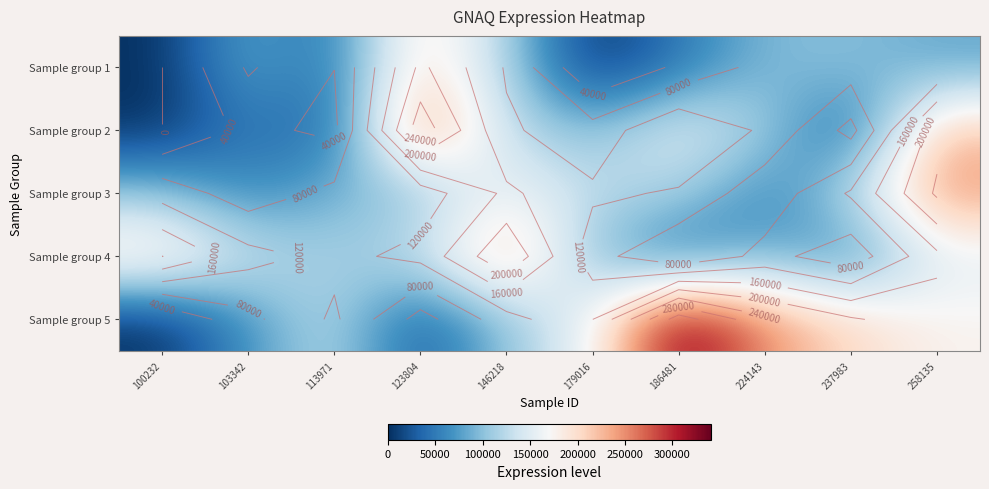

At which category is the sum across all series the highest?

258135